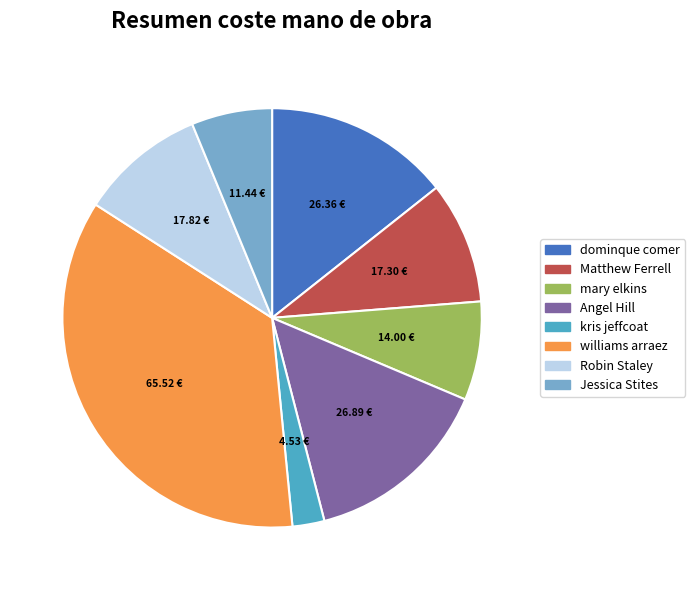

Is there a majority slice in this chart?

No